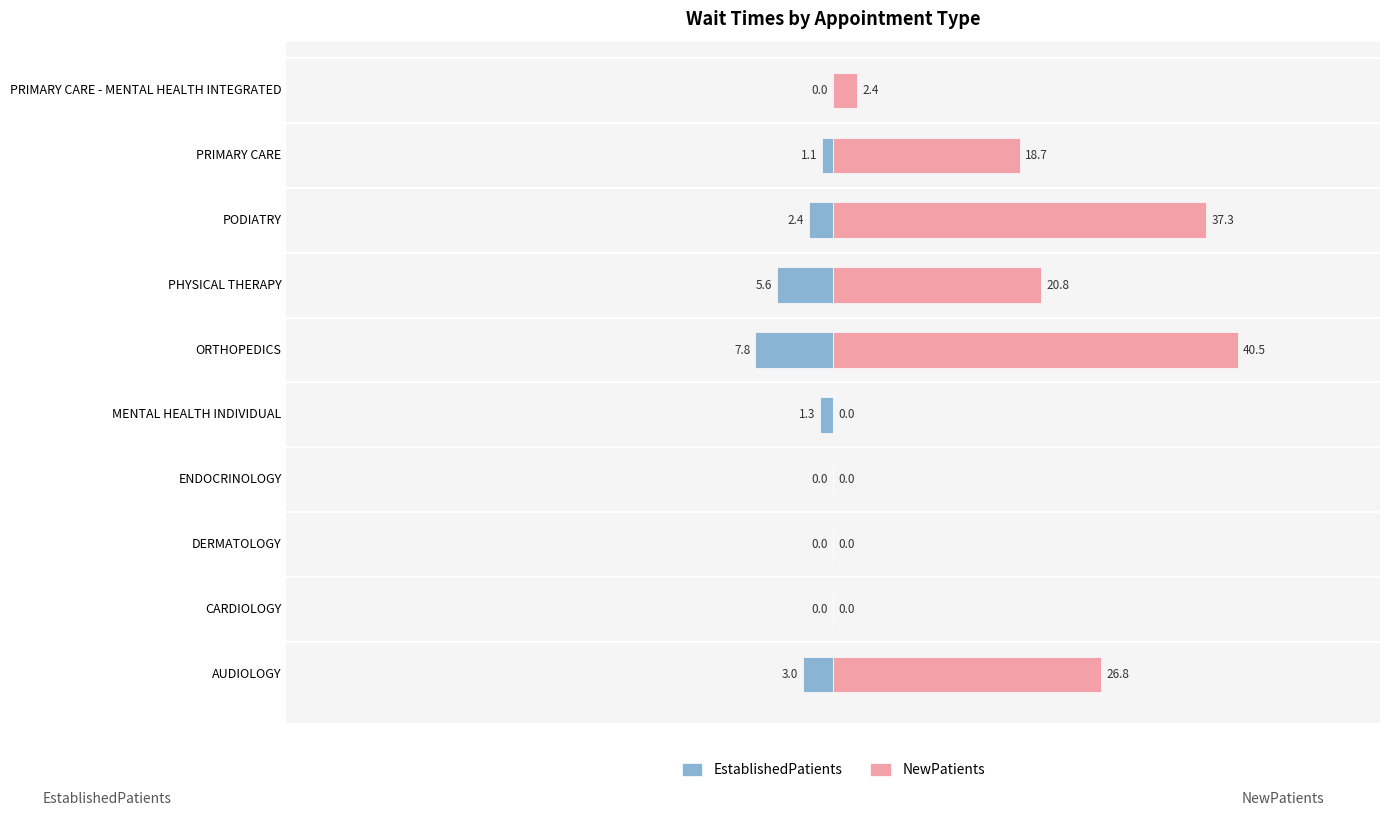

List the series in order of their overall mean, highest first.

NewPatients, EstablishedPatients